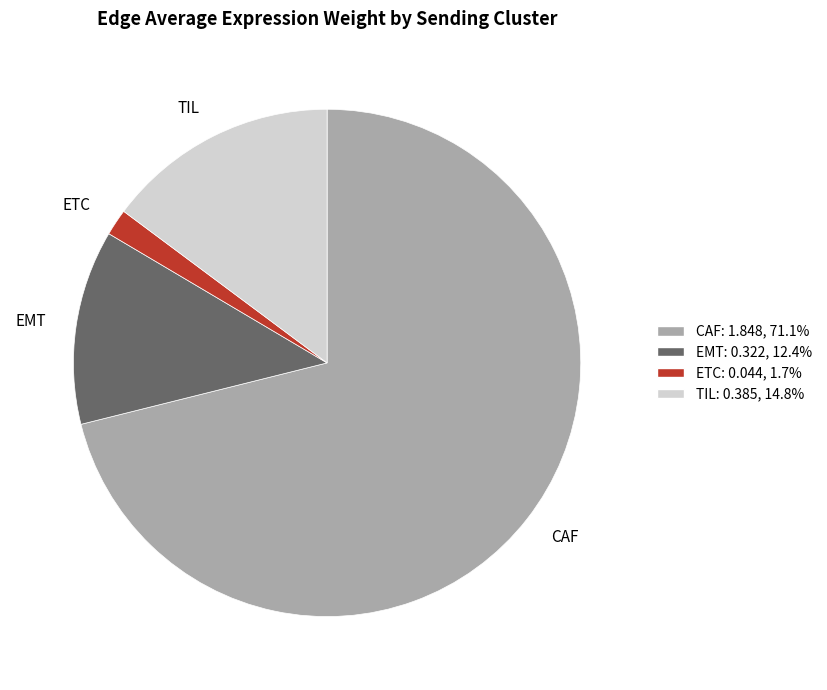

What is the smallest slice in the pie chart?

ETC